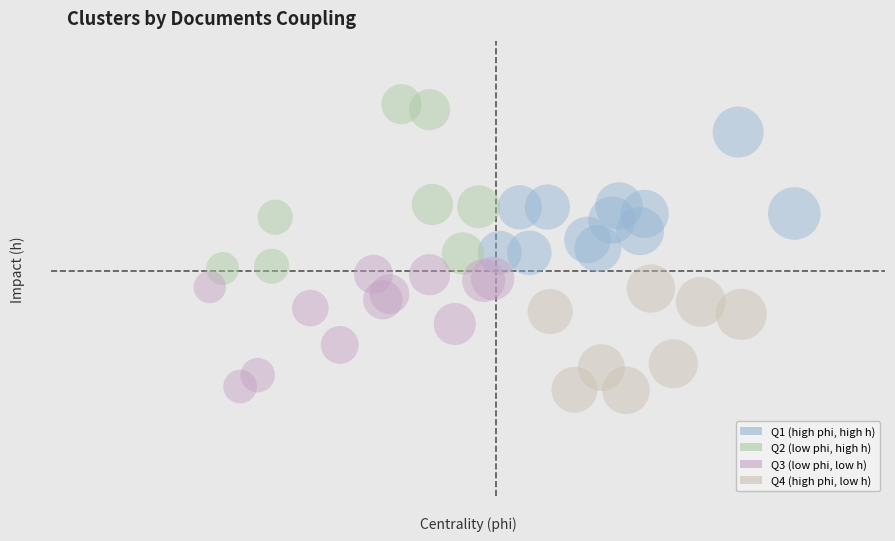

Which series reaches the minimum Y coordinate?

Q4 (high phi, low h)